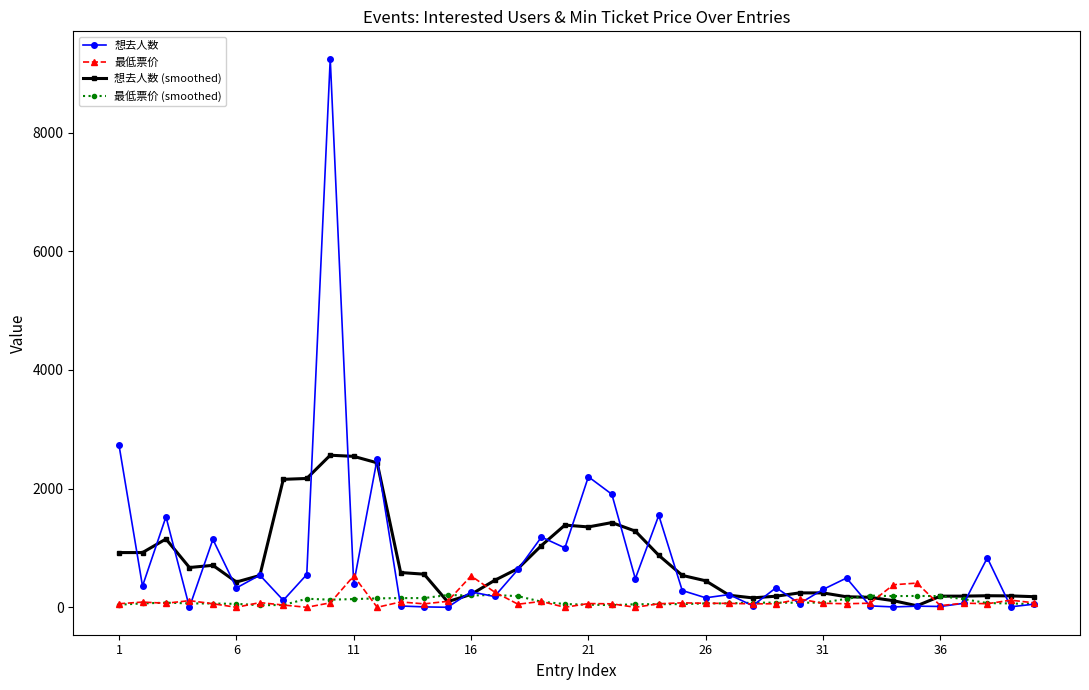

After their last crossing, which series has the higher values: 想去人数 or 想去人数 (smoothed)?

想去人数 (smoothed)